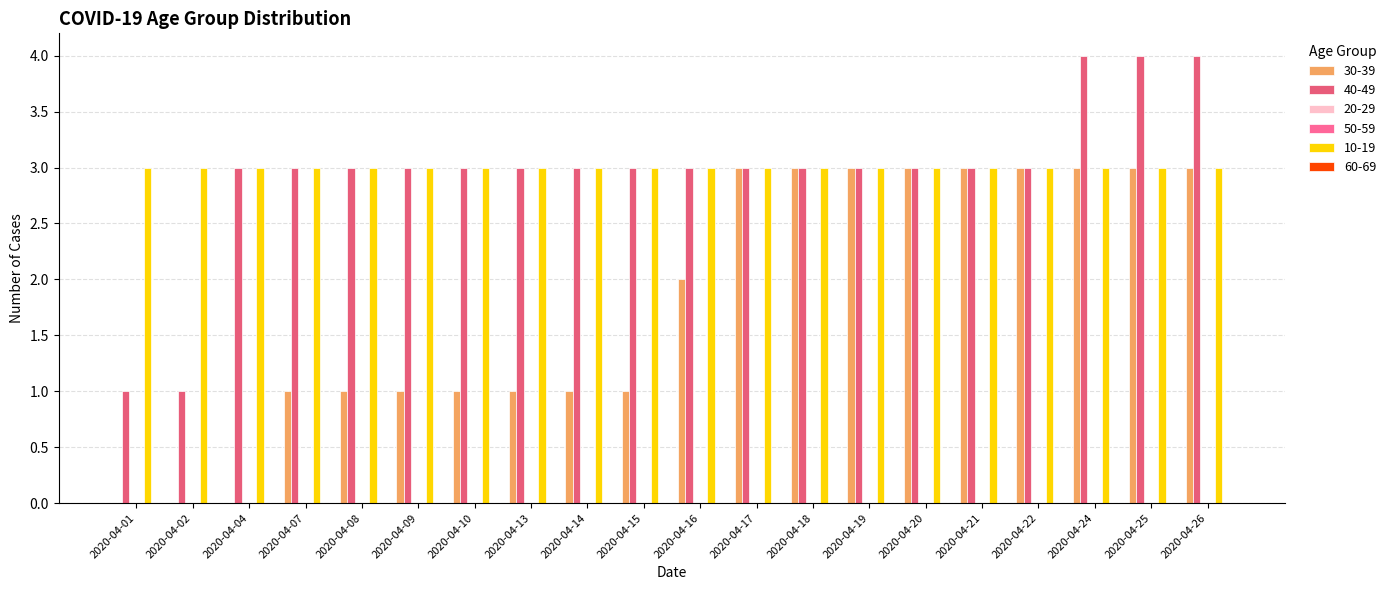

How many bars are there in each group?

6